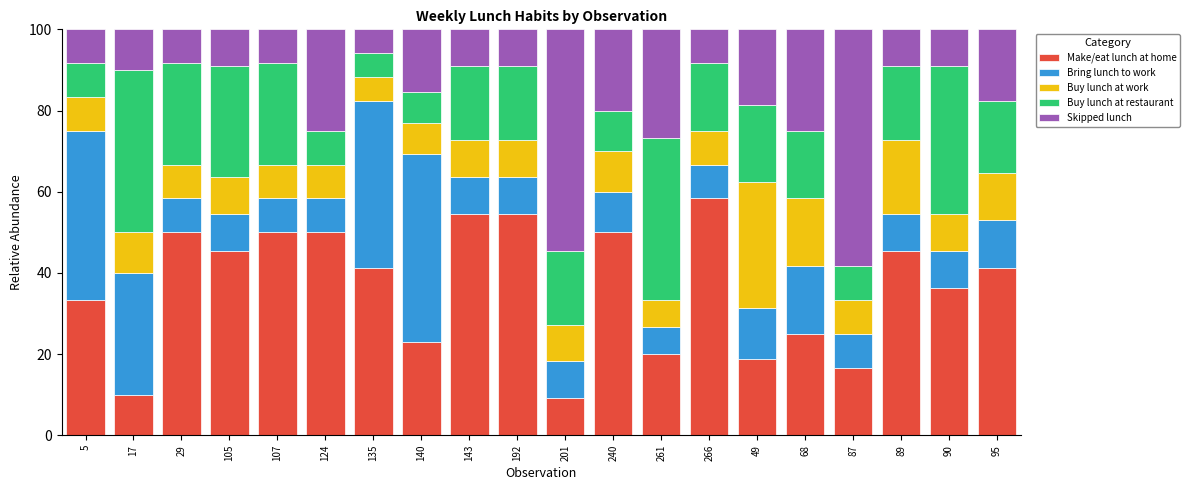

Which category has the highest value in the Make/eat lunch at home series?

266